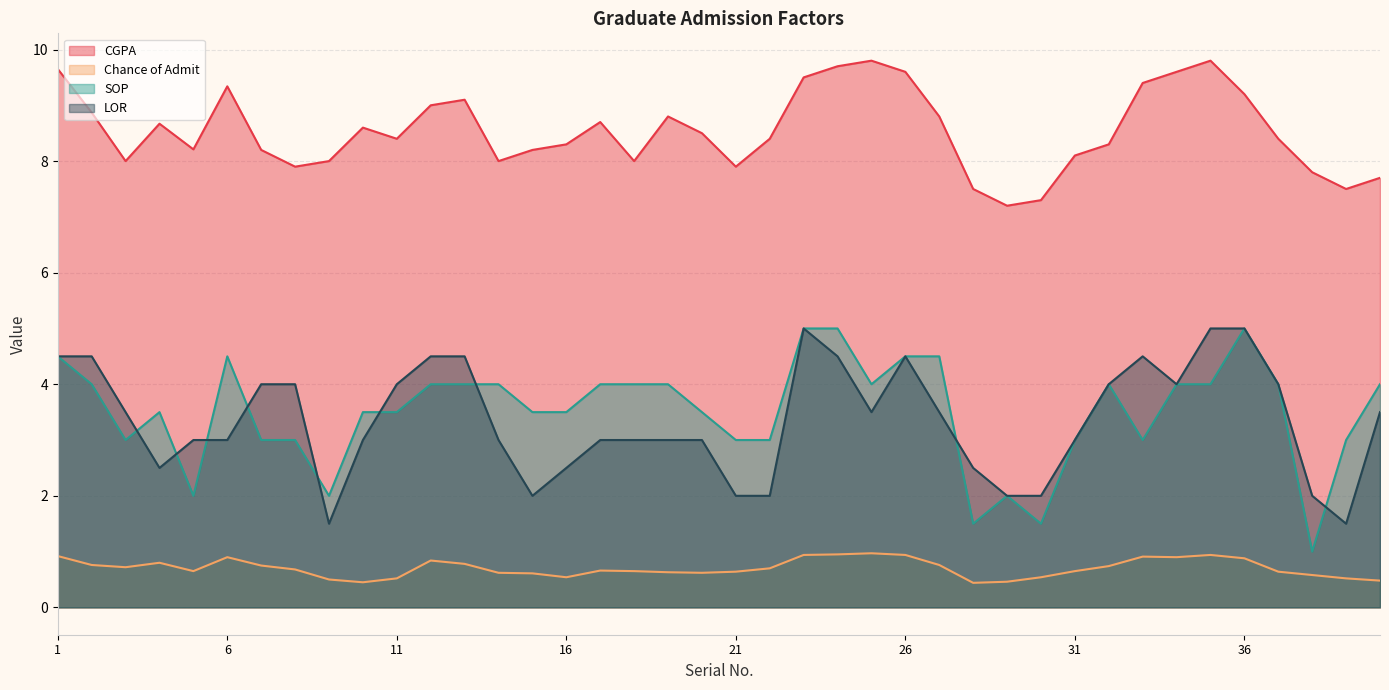

True or false: CGPA has more than 0 interior local peaks.

True